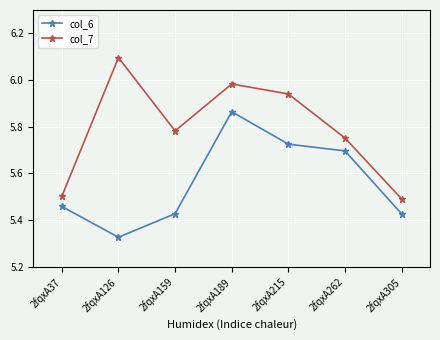

What is the maximum value shown in the chart?

6.1